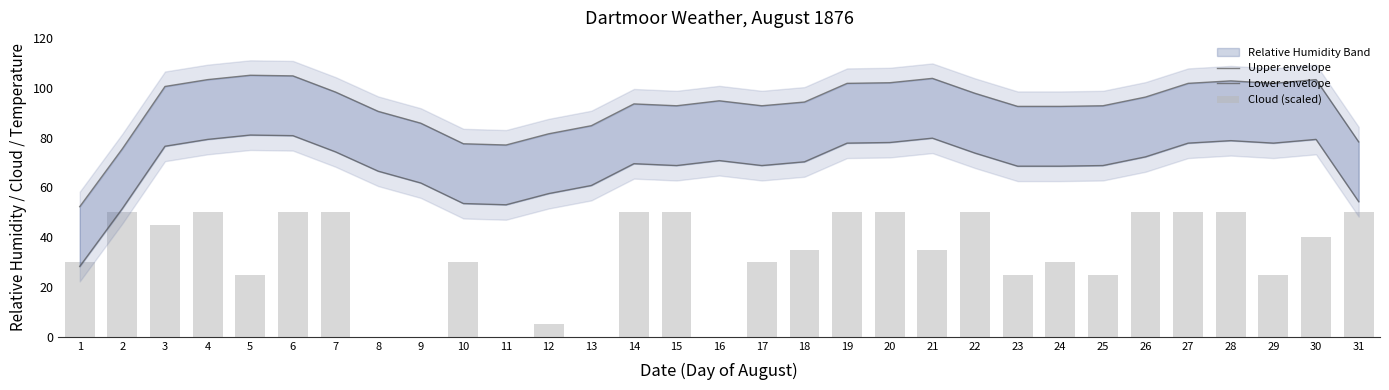

What is the sum of all Upper envelope values?

2871.5